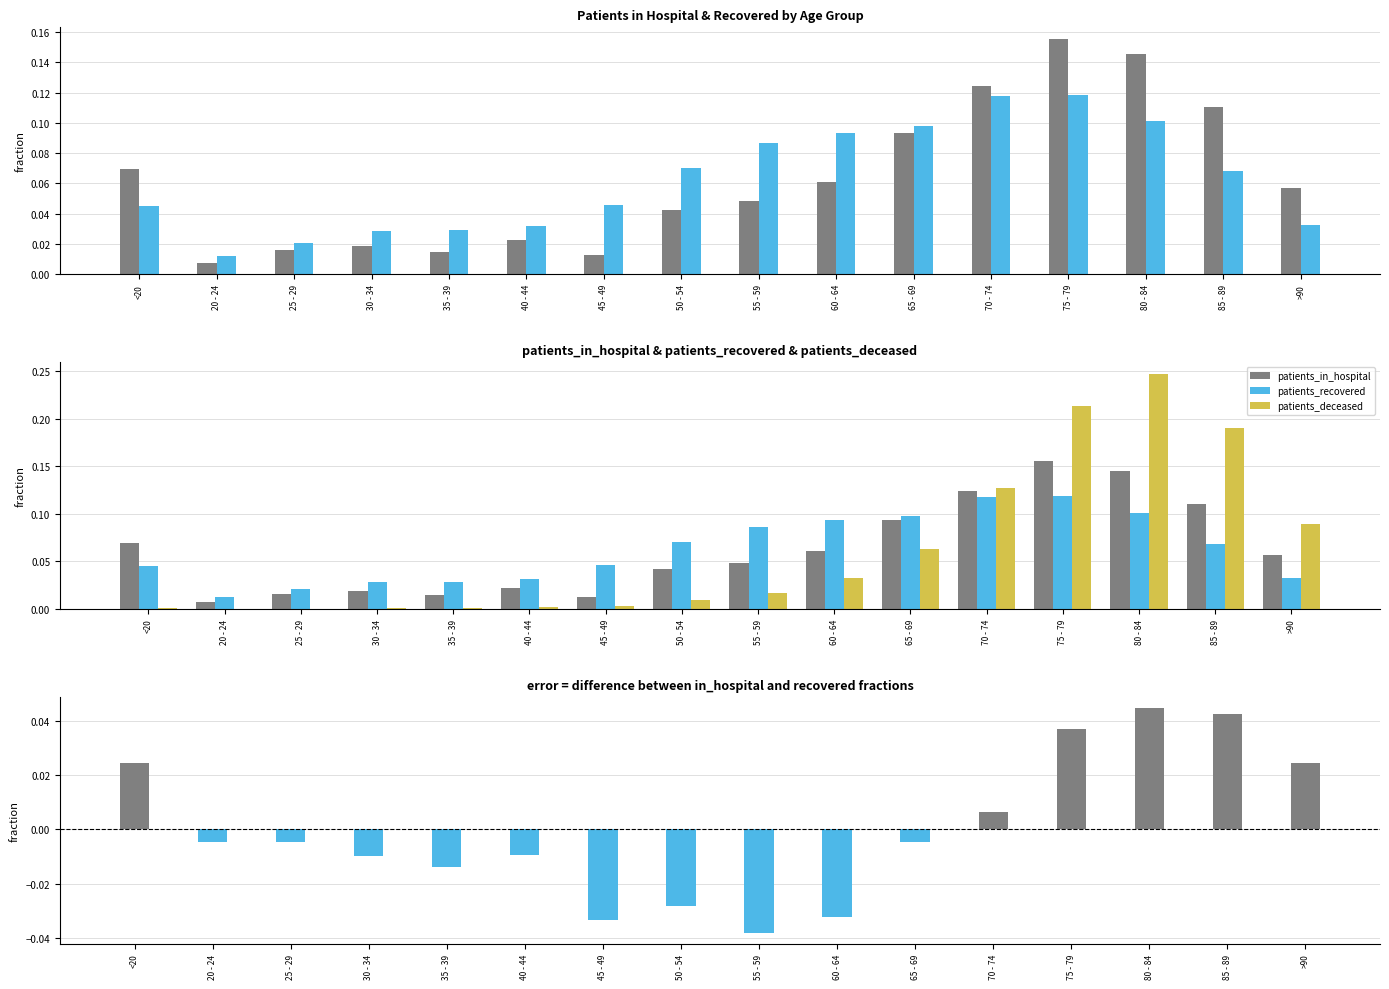

Which label corresponds to the largest value in the chart?

80 - 84